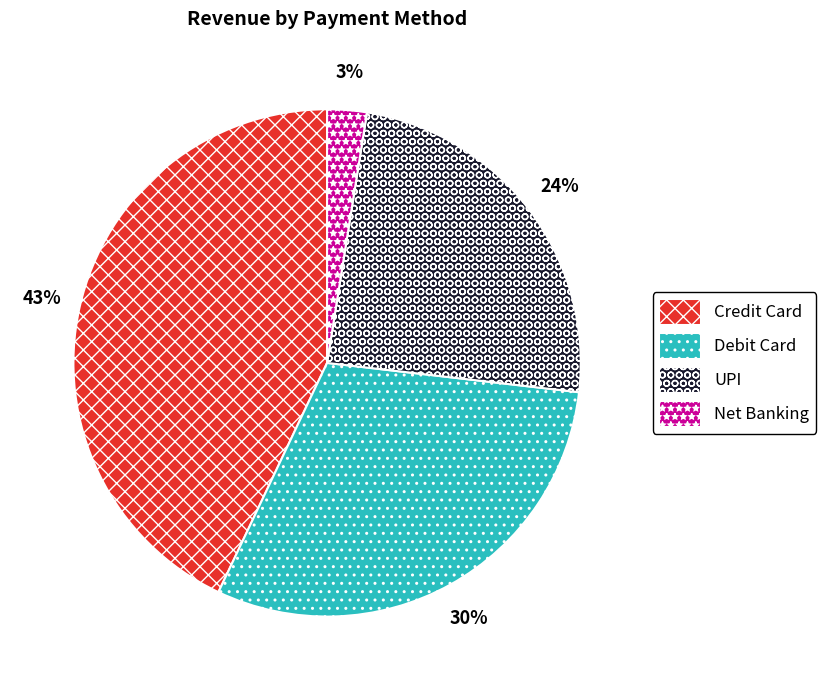

How many segments does this pie chart have?

4